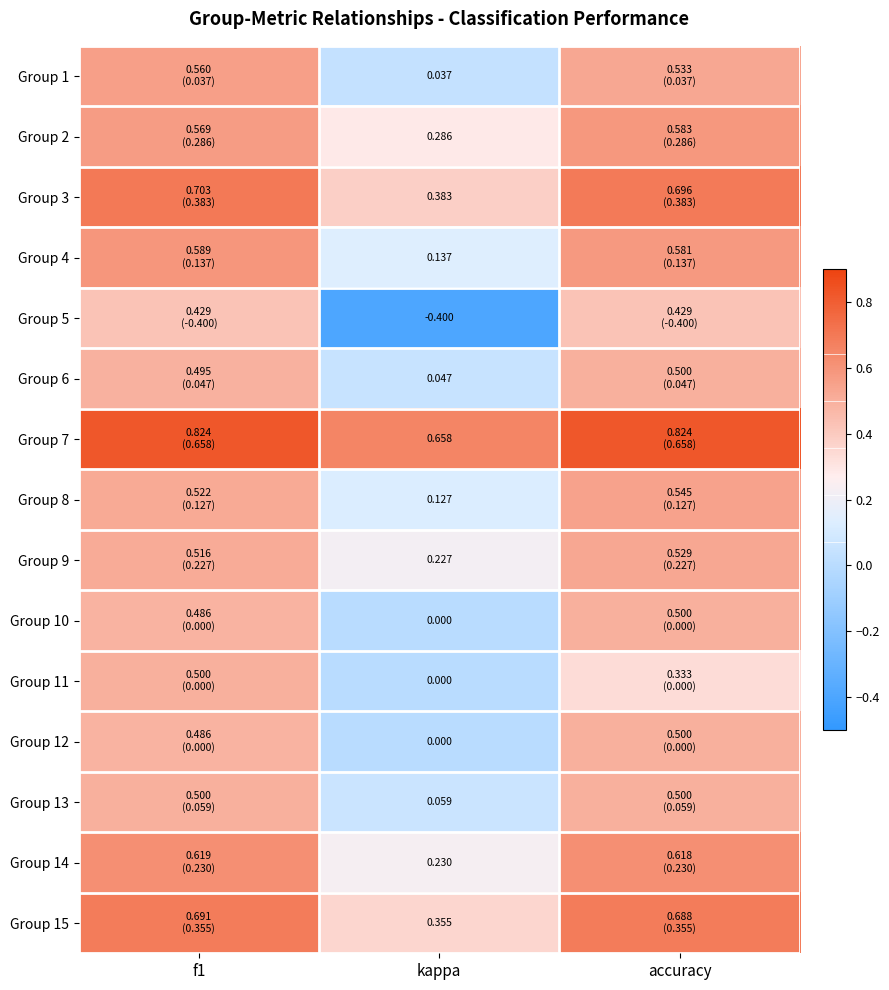

Rank the series by their maximum value, from highest to lowest.

Group 7, Group 3, Group 15, Group 14, Group 4, Group 2, Group 1, Group 8, Group 9, Group 6, Group 10, Group 11, Group 12, Group 13, Group 5